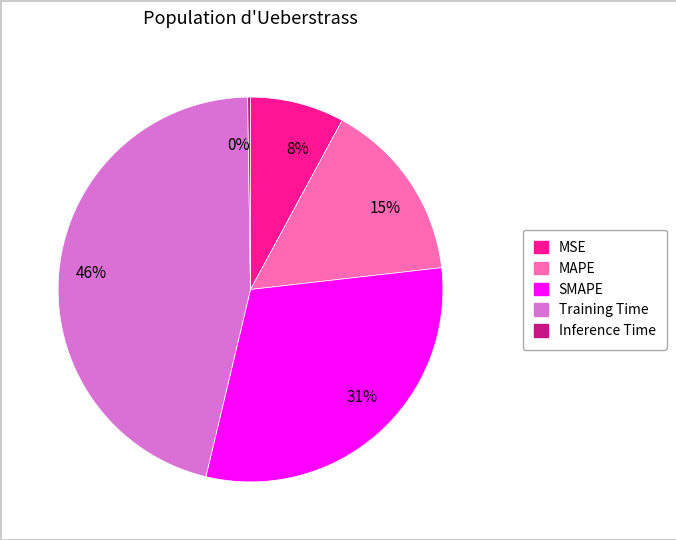

The 15% slice represents 15% of the pie. True or false?

True